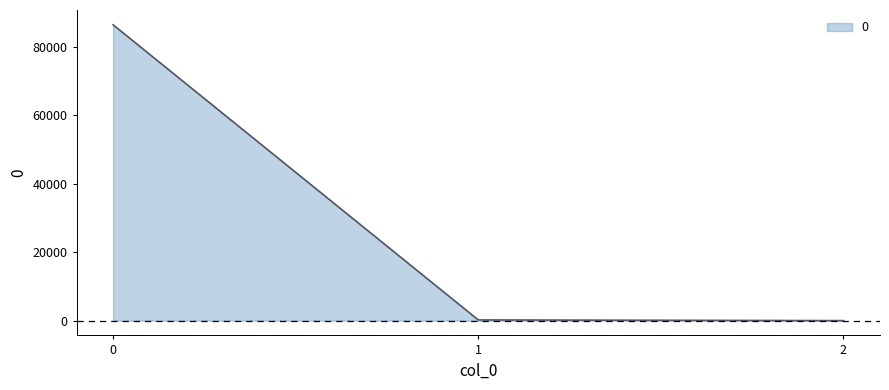

What is the smallest value displayed?

0.1